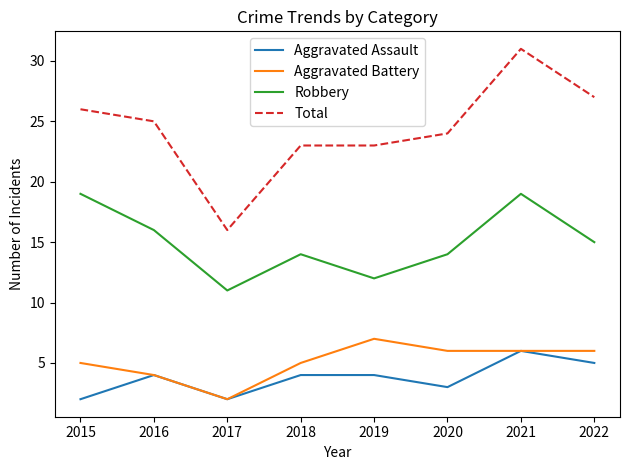

Is the value of Aggravated Assault at 2015 greater than the value of Robbery at 2018?

No